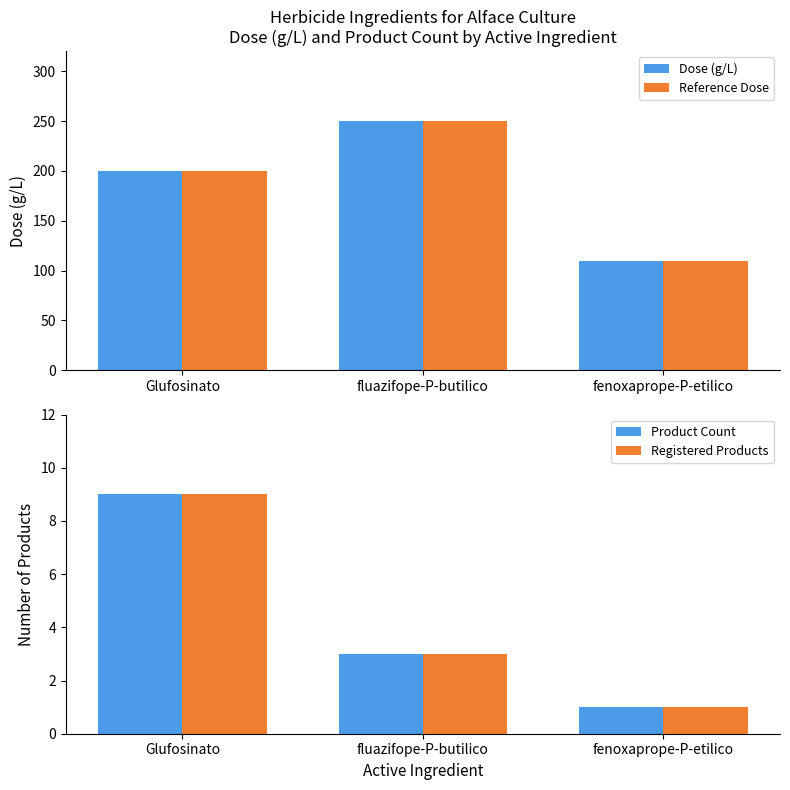

What is the spread (max minus min) of values at fenoxaprope-P-etilico?

109